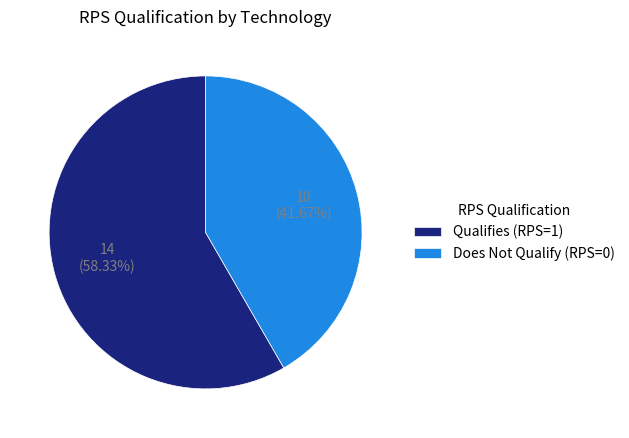

Combined, do Qualifies (RPS=1) and Does Not Qualify (RPS=0) account for over 50%?

Yes